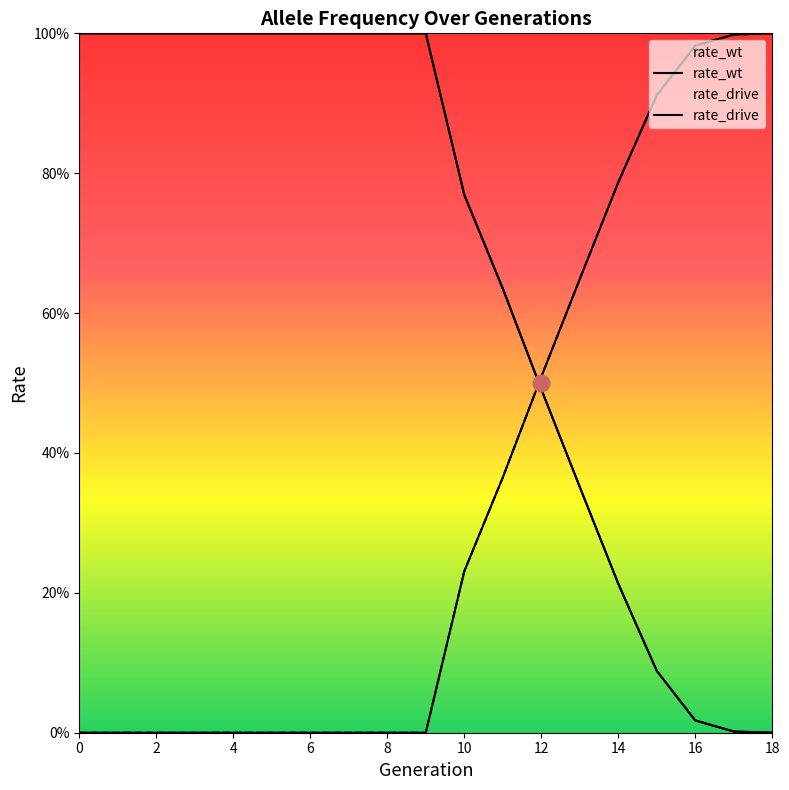

What is the difference between the second highest and second lowest values in the rate_wt series?

1.0